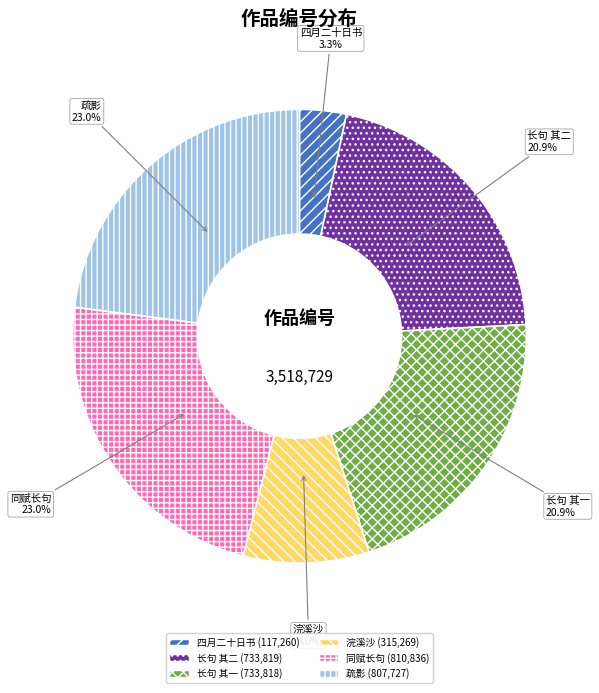

Is there a majority slice in this chart?

No